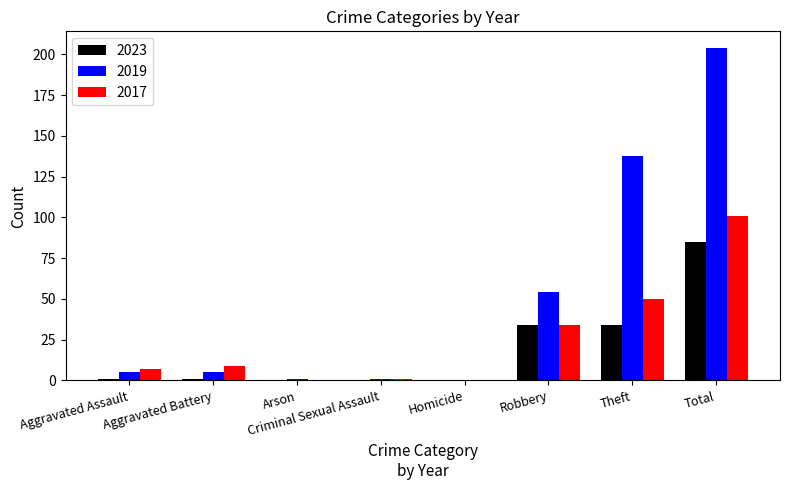

What is the average value of the 2023 series?

19